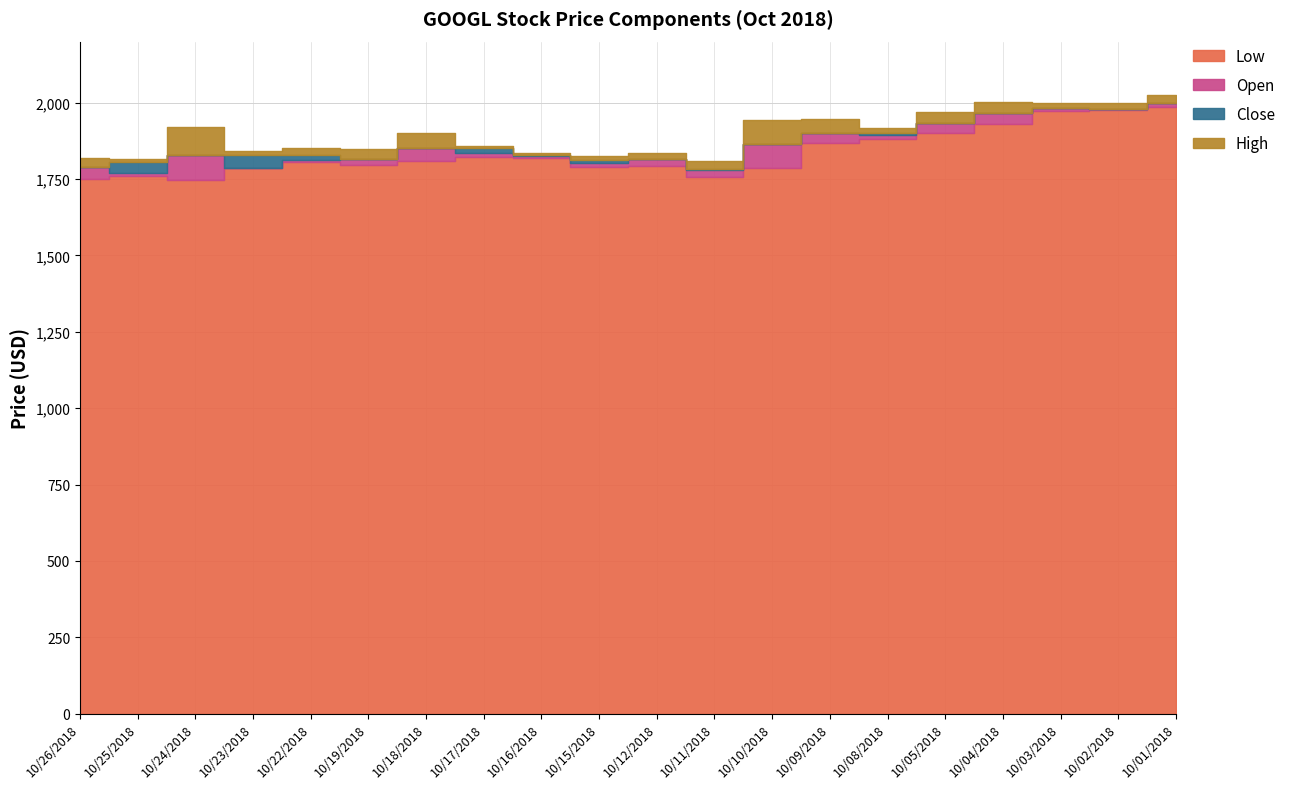

Where is Close nearest to the value 1871?

10/09/2018